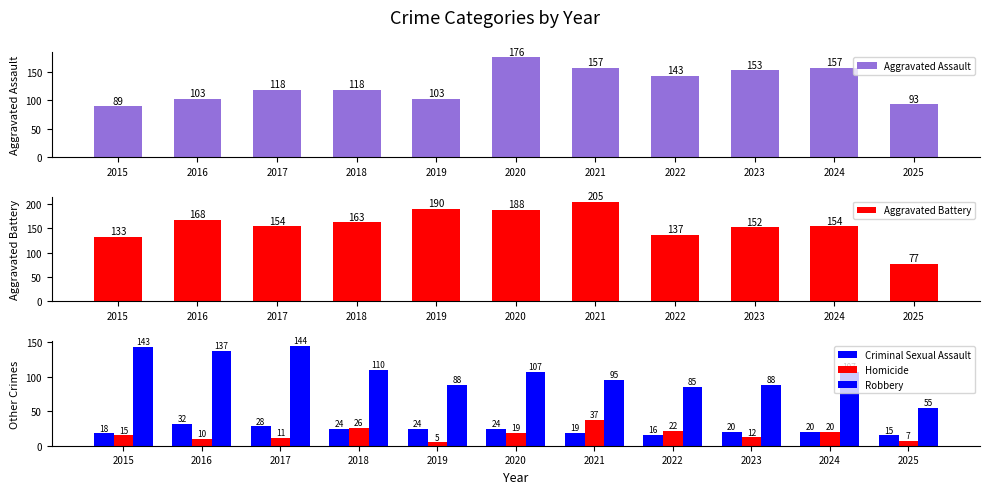

Is it true that Aggravated Assault equals 37 at 2022?

False